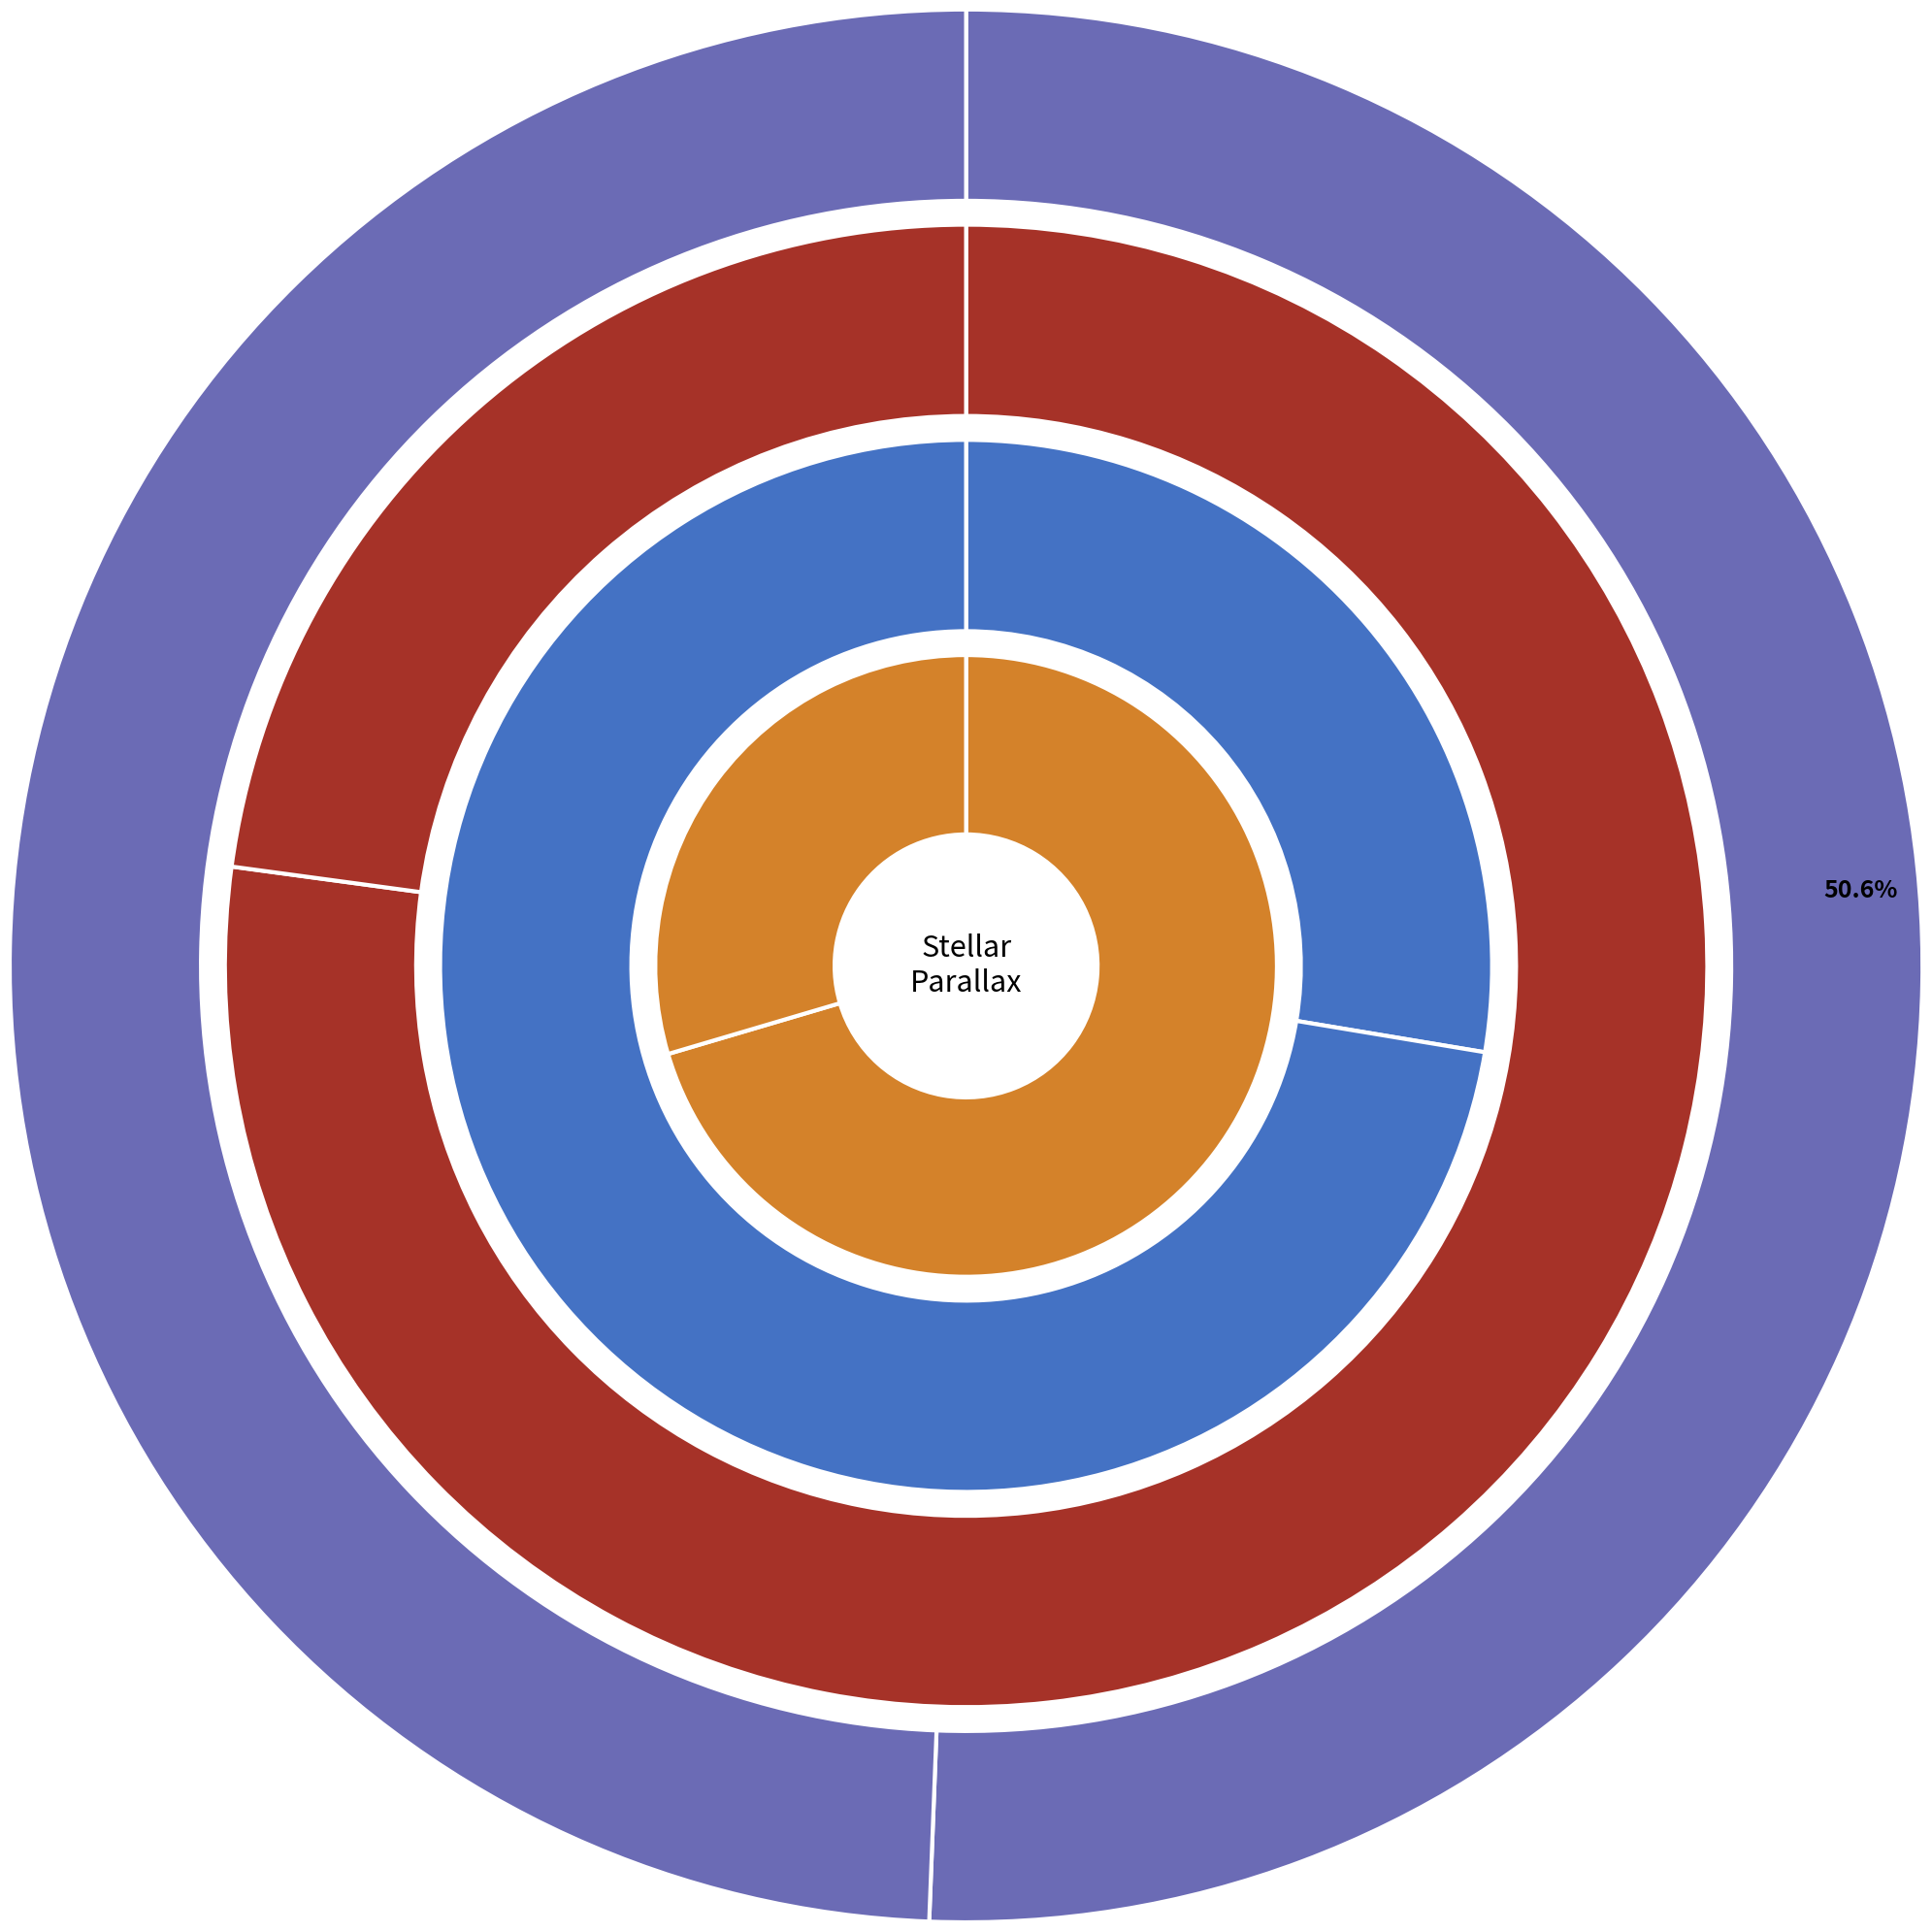

To the nearest percent, what percentage of the pie is TYC 7646-2696-1?

5%